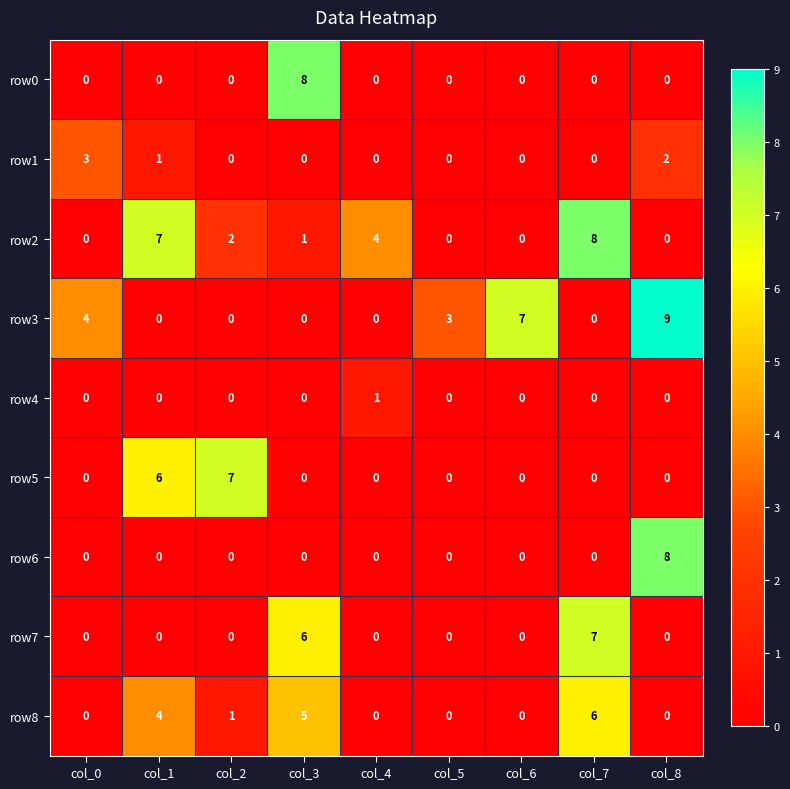

How many row8 values are between 0 and 4?

7